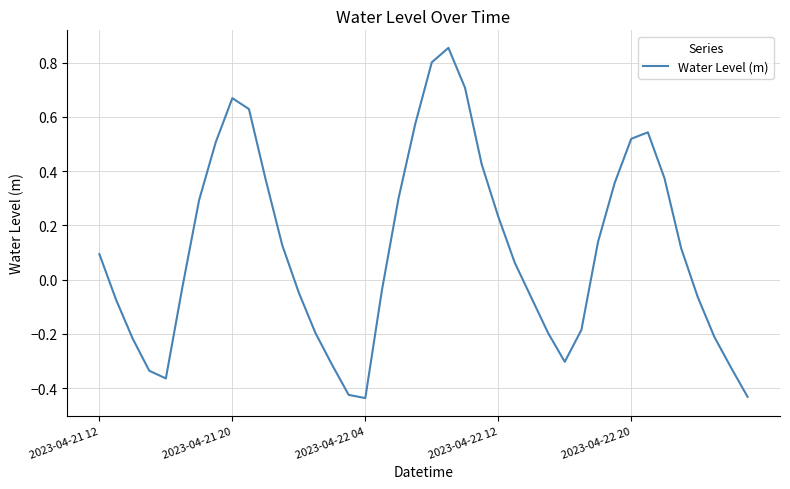

What is the difference between the maximum and minimum values?

1.3